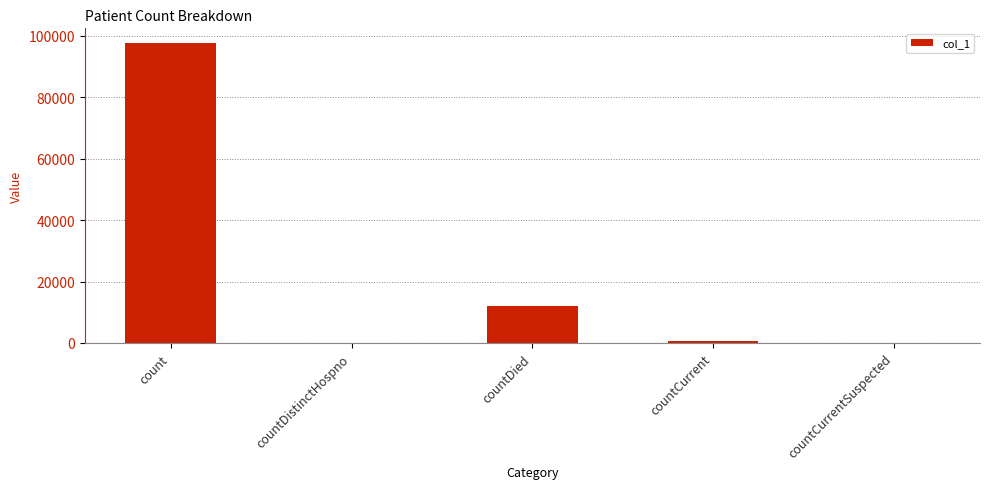

True or false: the data shows 0 at countDistinctHospno.

True